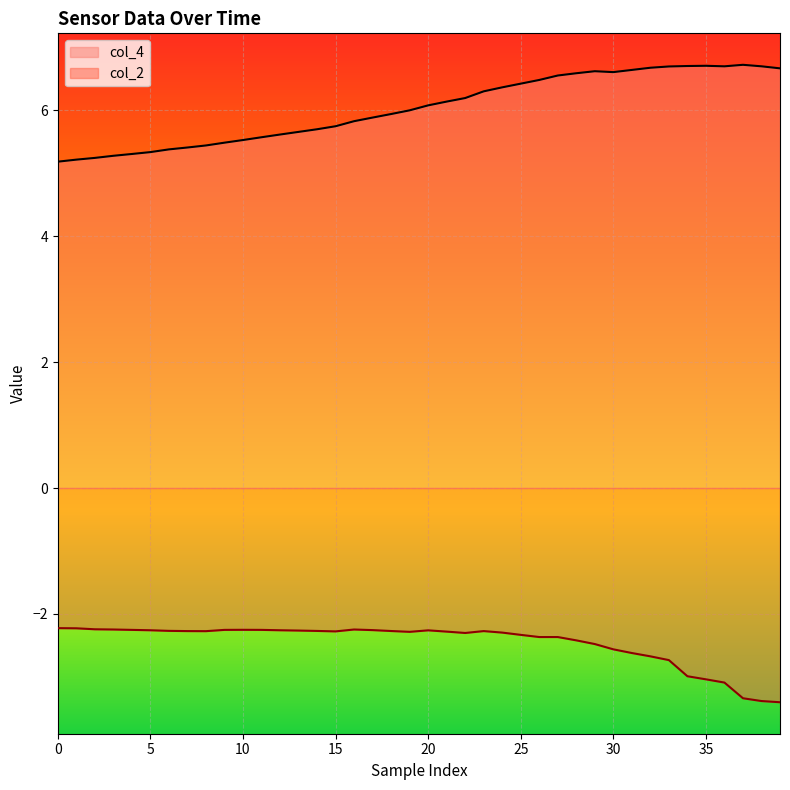

True or false: col_4 and col_2 intersect in this chart.

False